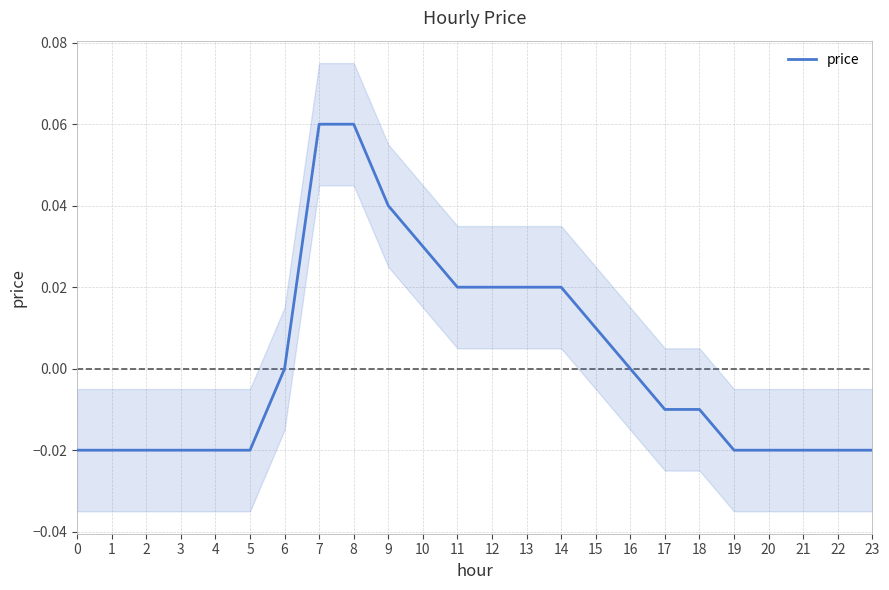

Reading left to right, what are all the values shown in this chart?

-0.0	-0.0	-0.0	-0.0	-0.0	-0.0	0.0	0.1	0.1	0.0	0.0	0.0	0.0	0.0	0.0	0.0	0.0	-0.0	-0.0	-0.0	-0.0	-0.0	-0.0	-0.0